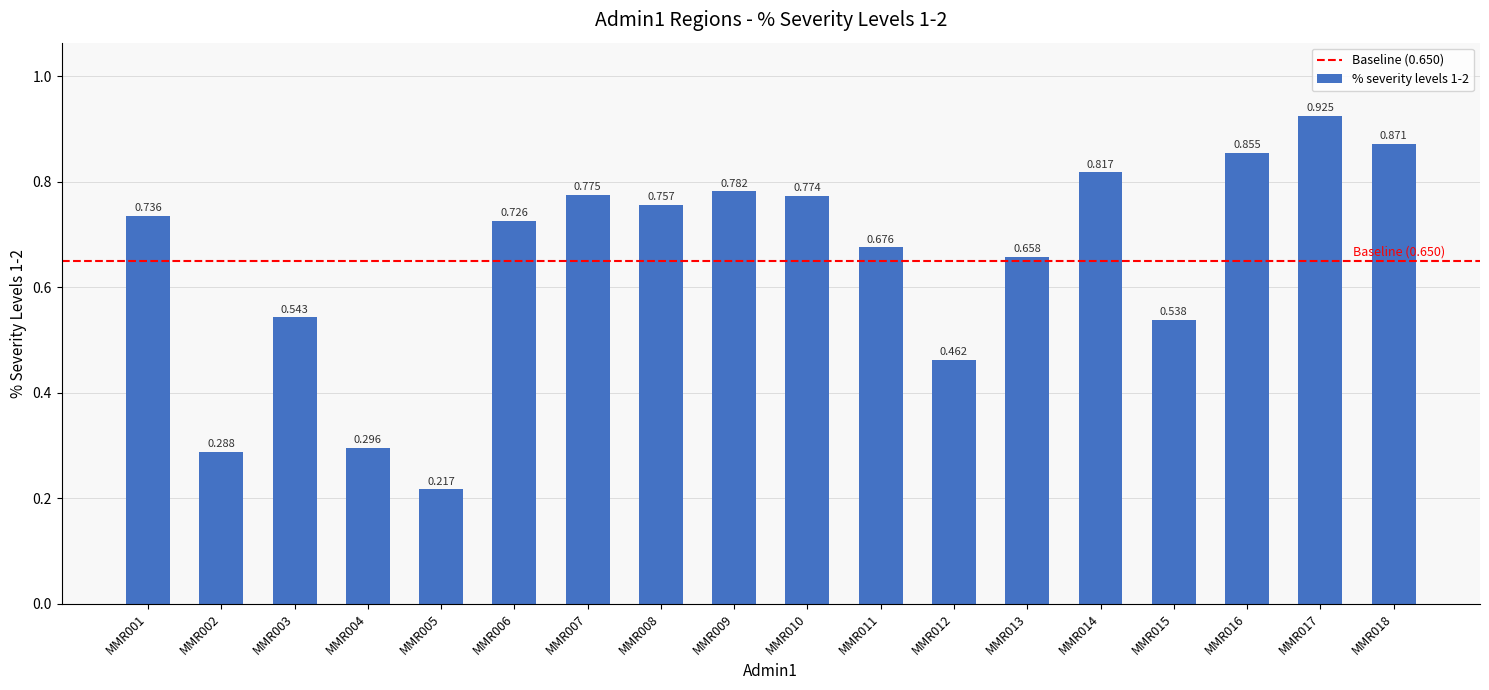

Rank the categories by value from lowest to highest.

MMR005, MMR002, MMR004, MMR012, MMR015, MMR003, MMR013, MMR011, MMR006, MMR001, MMR008, MMR010, MMR007, MMR009, MMR014, MMR016, MMR018, MMR017